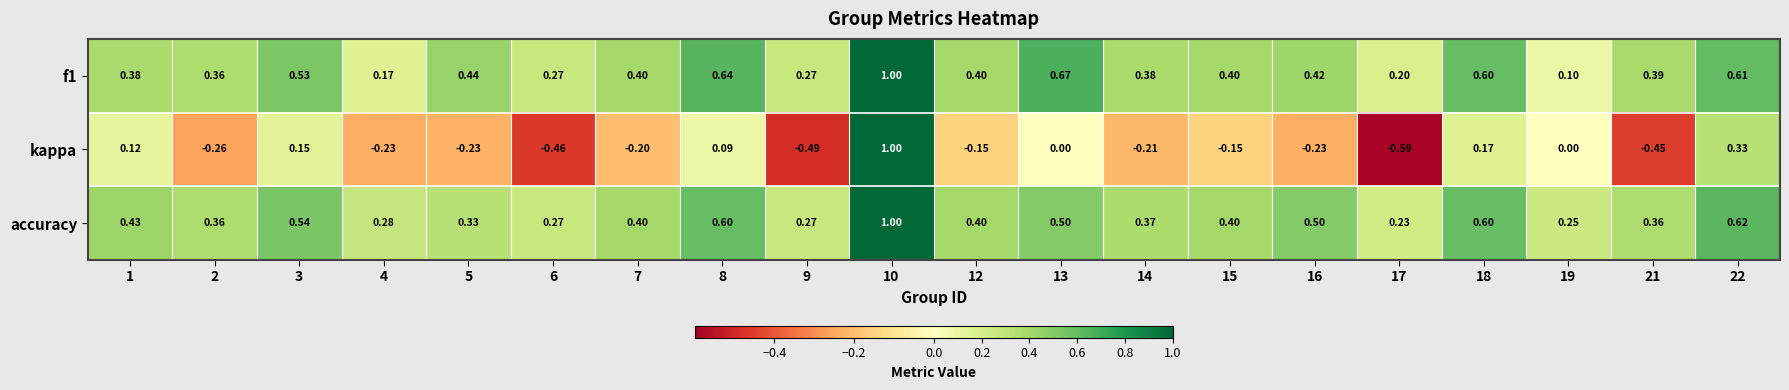

Between 7 and 16, which series saw the biggest shift?

accuracy